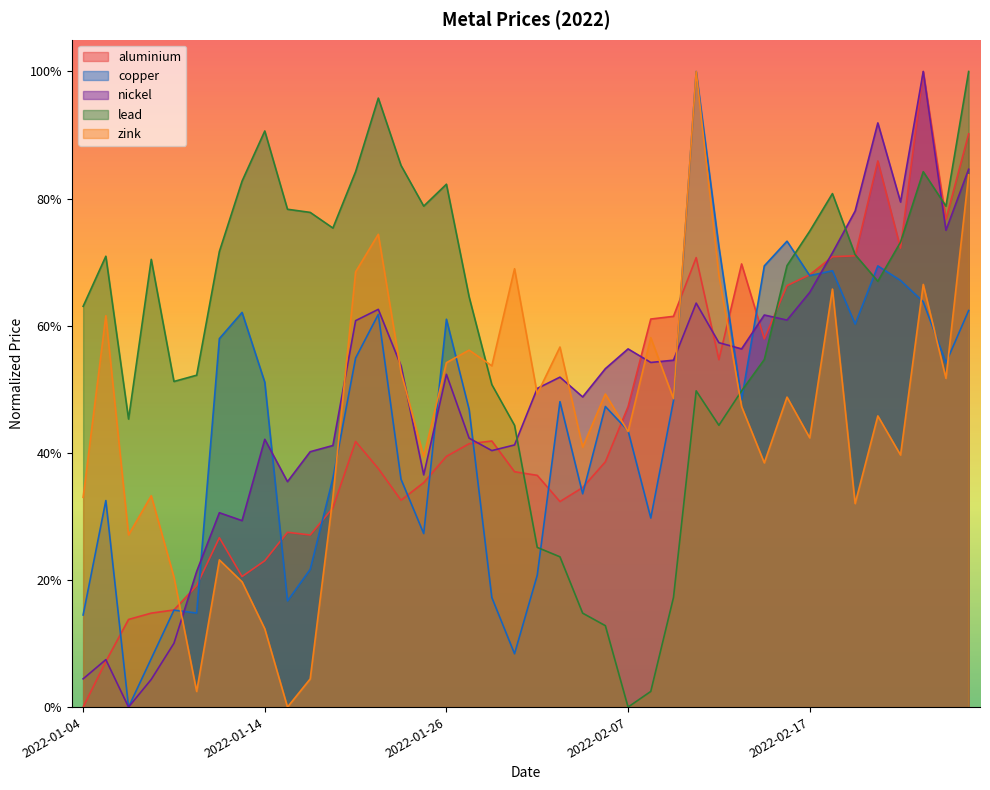

How many interior local peaks does the copper series have?

11